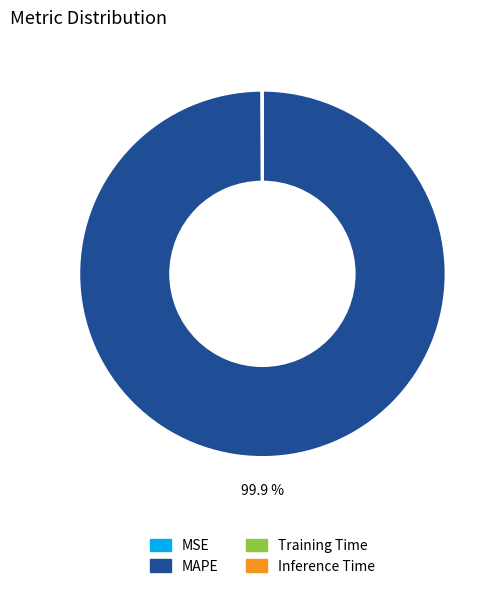

Which category has the biggest portion of the pie?

MAPE